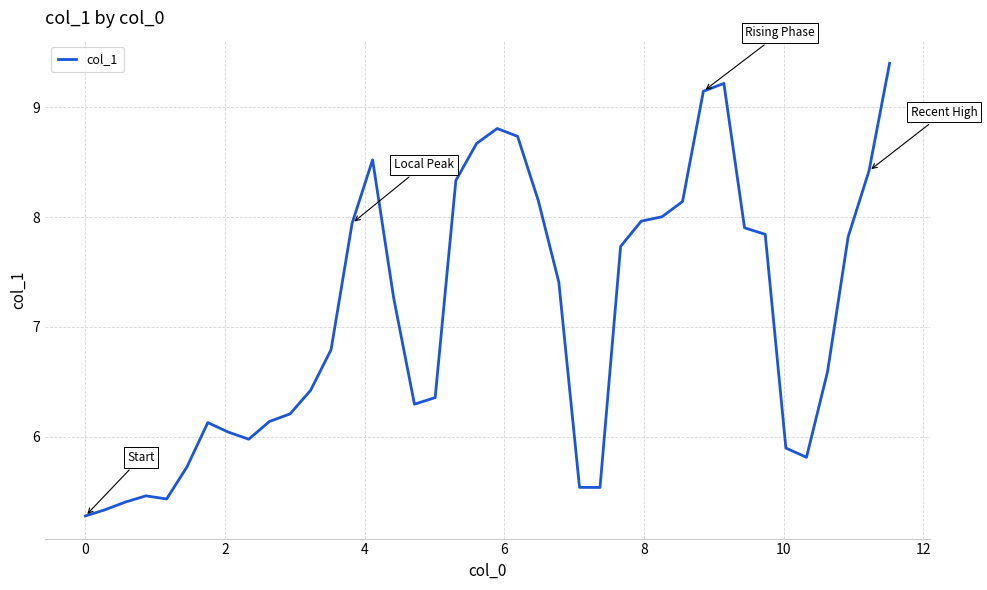

What is the difference between the maximum and minimum values?

4.1